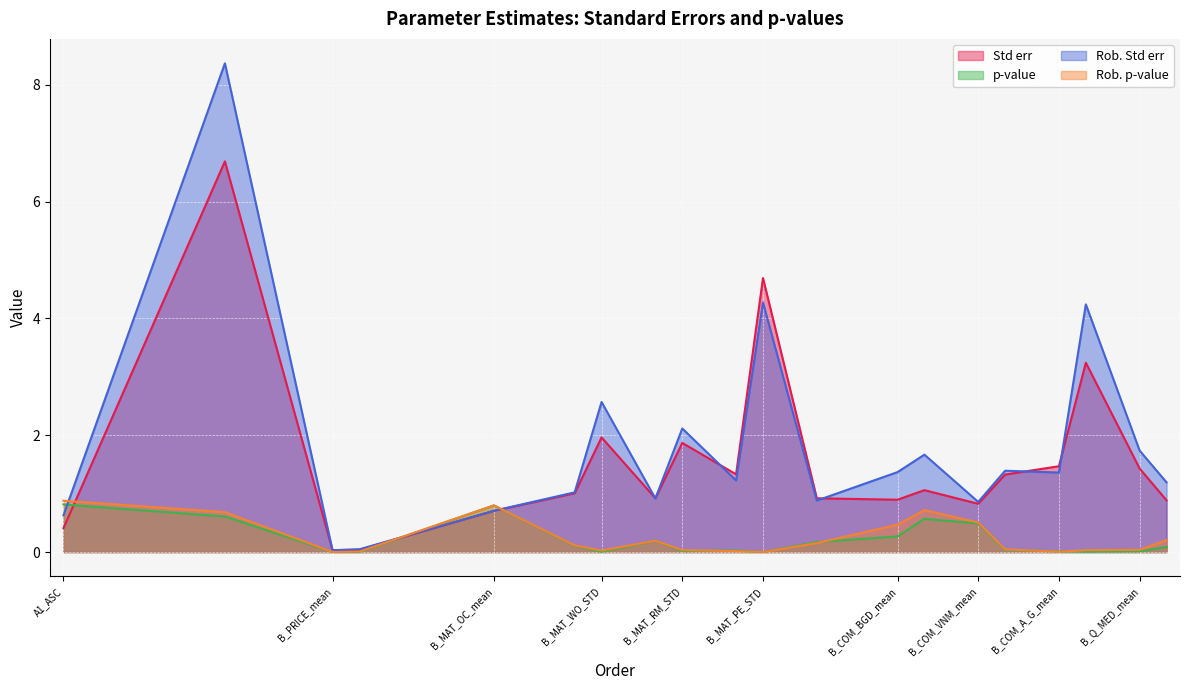

At which label is Std err closest to 3?

B_COM_A_G_STD